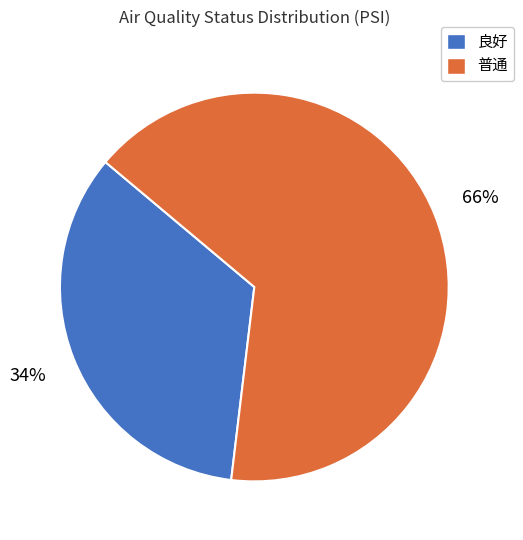

What percentage is the 普通 slice, to the nearest percent?

66%